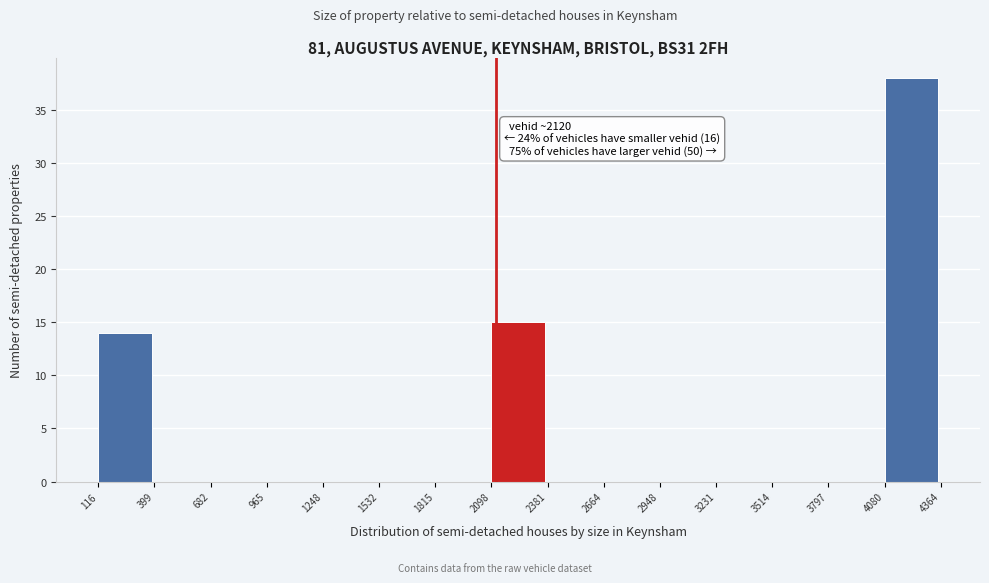

Which range on the x-axis has the tallest bar?

4080 to 4364